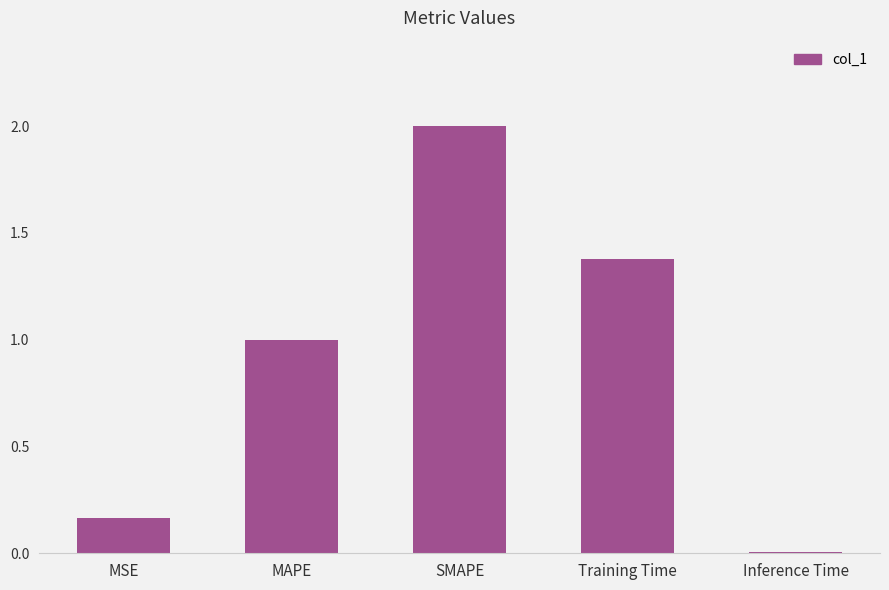

What is the change in value from MAPE to Training Time?

+0.4